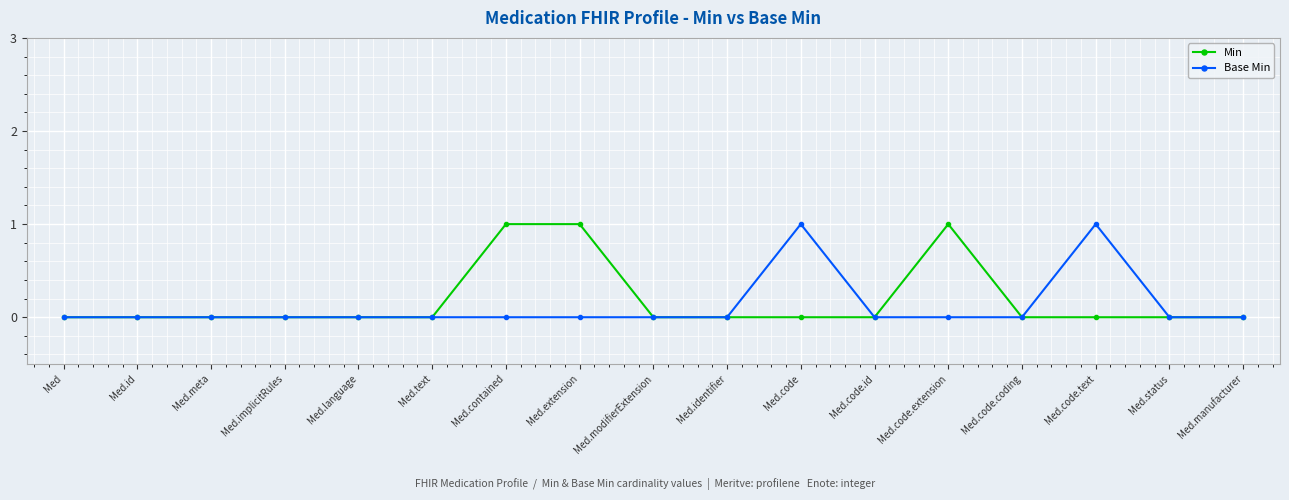

True or false: Base Min has a value of 0 at Med.modifierExtension.

True